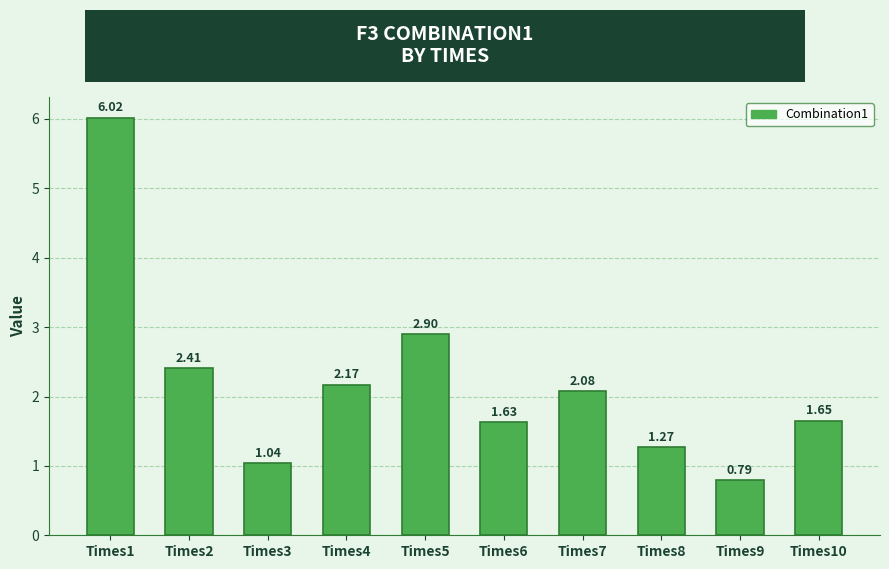

Are the bars horizontal?

No